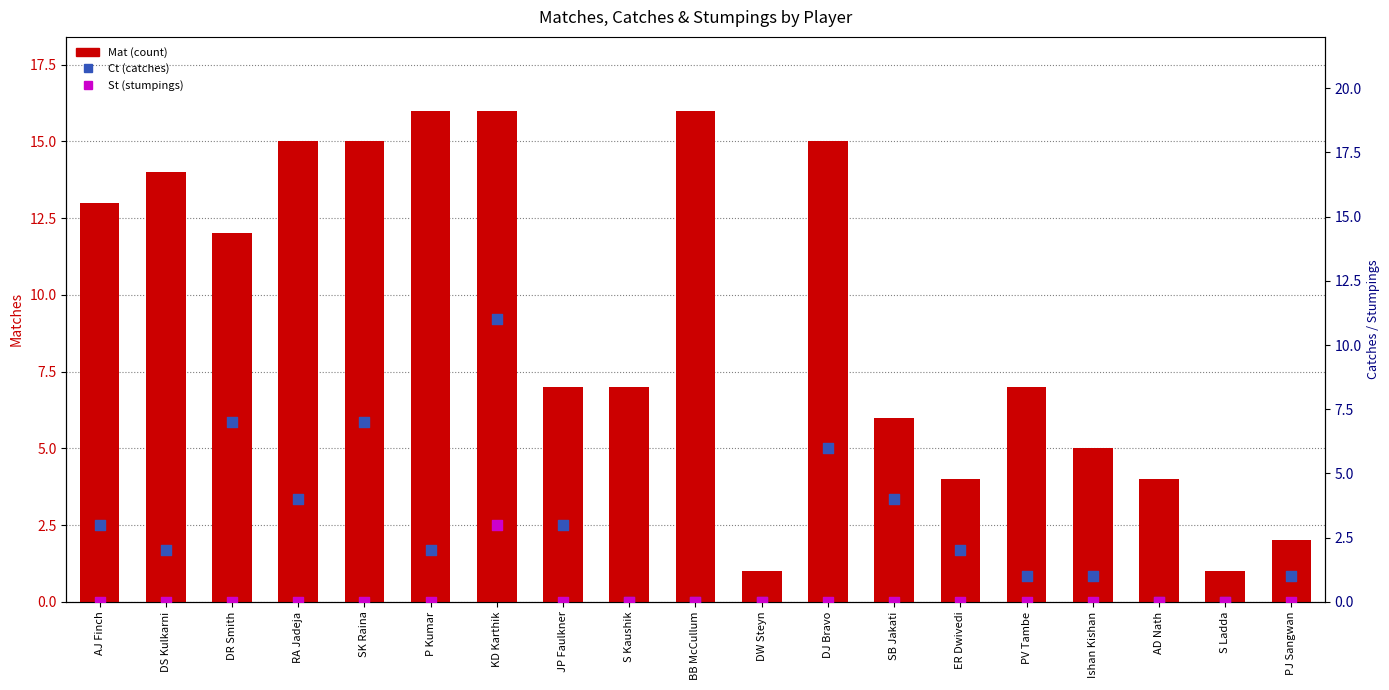

Is the value of St at DS Kulkarni greater than the value of Ct at S Ladda?

No